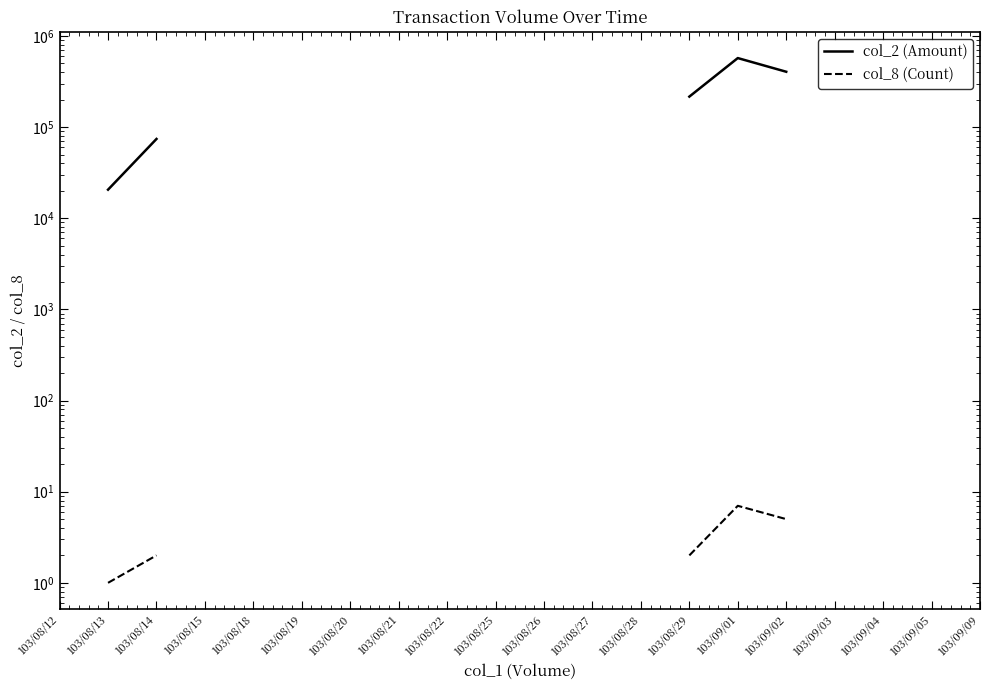

List the labels in order of col_8 (Count) value, largest first.

103/09/01, 103/09/02, 103/09/03, 103/09/04, 103/09/05, 103/09/09, 103/08/14, 103/08/15, 103/08/18, 103/08/19, 103/08/20, 103/08/21, 103/08/22, 103/08/25, 103/08/26, 103/08/27, 103/08/28, 103/08/29, 103/08/12, 103/08/13